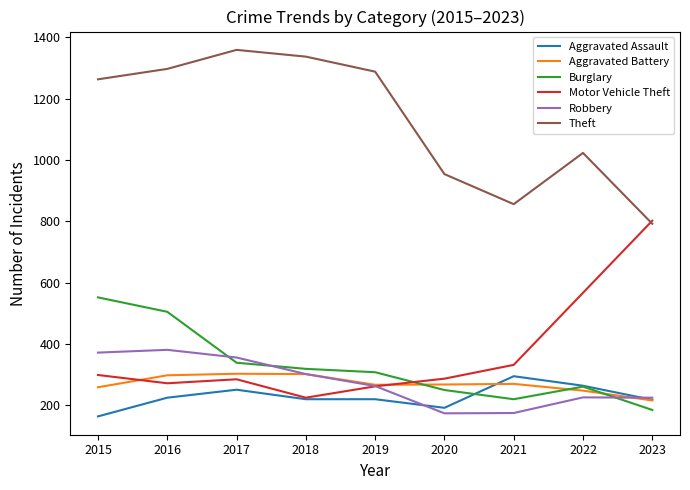

The value of Theft at 2022 is 481. True or false?

False